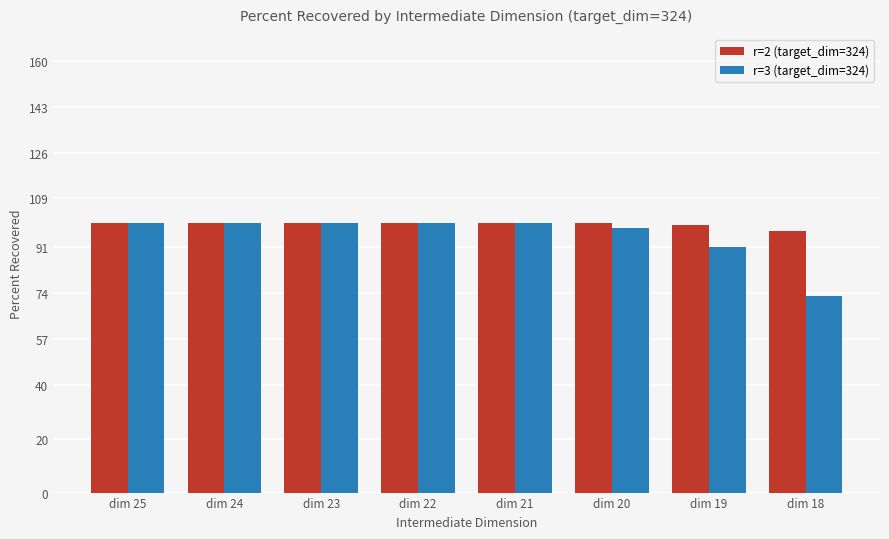

Does the chart contain stacked bars?

No